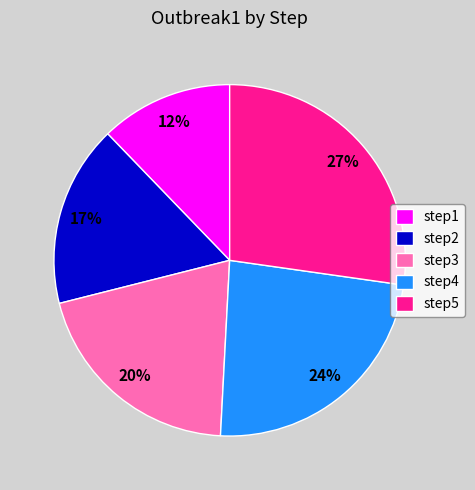

To the nearest percent, what percentage of the pie is step3?

20%